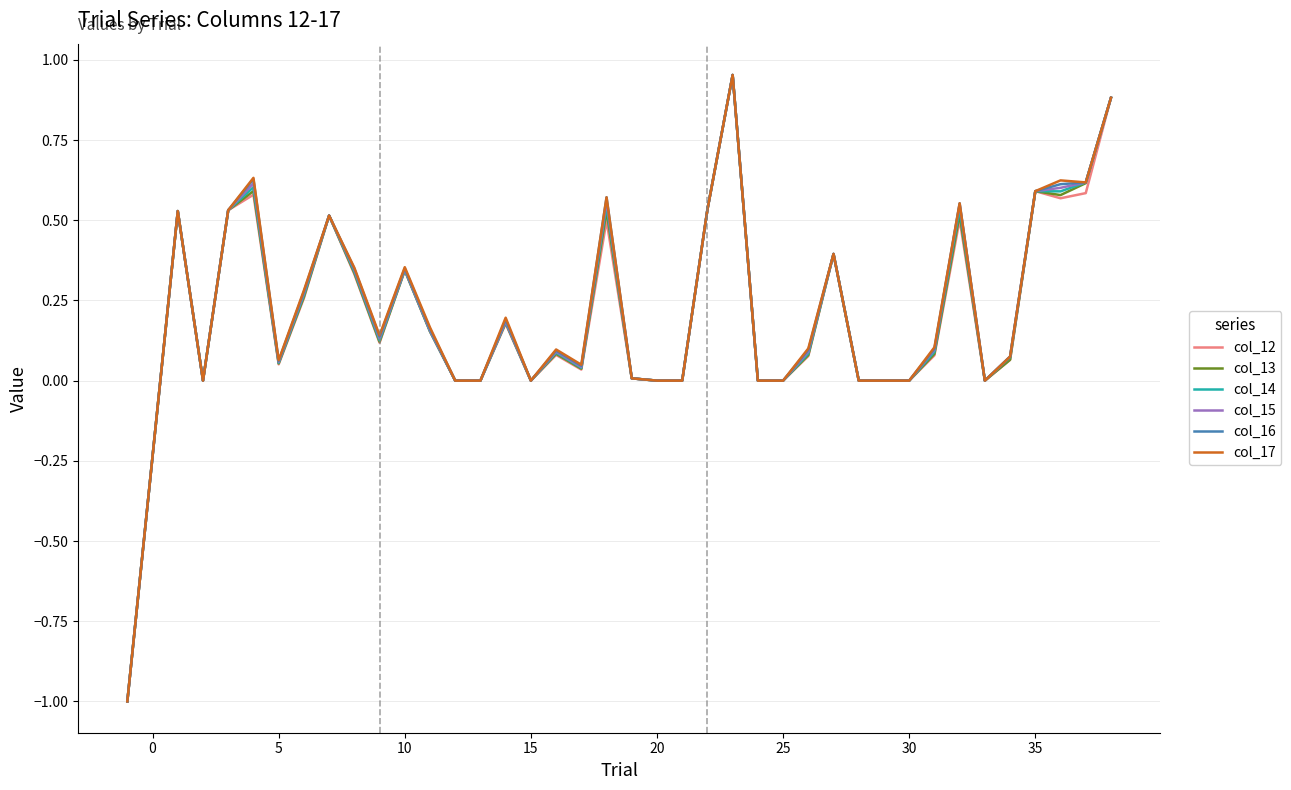

What are all the series names shown in the legend?

col_12, col_13, col_14, col_15, col_16, col_17